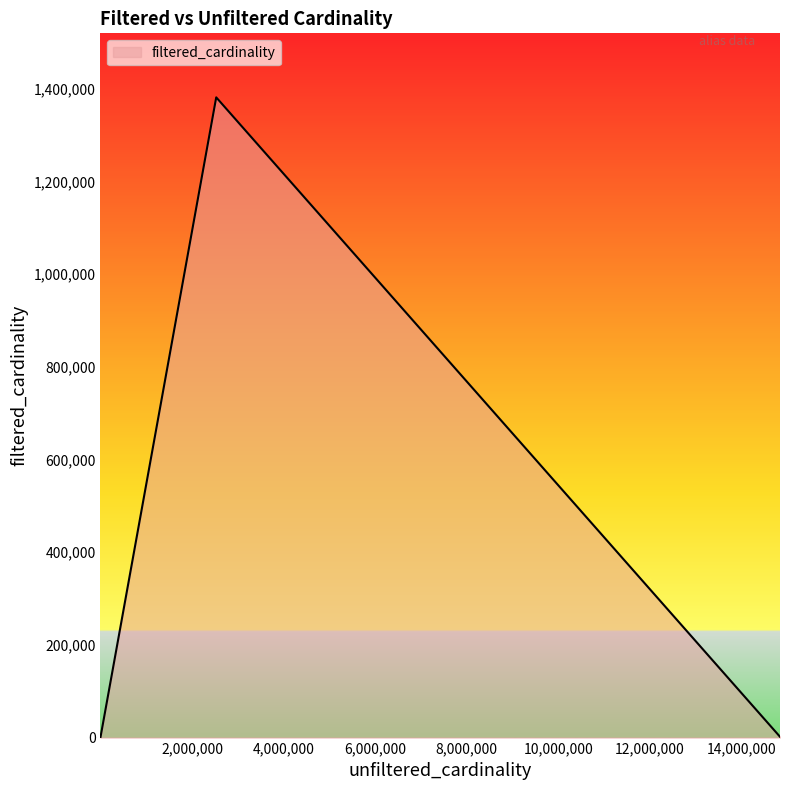

True or false: the data has more than 0 interior local peaks.

True